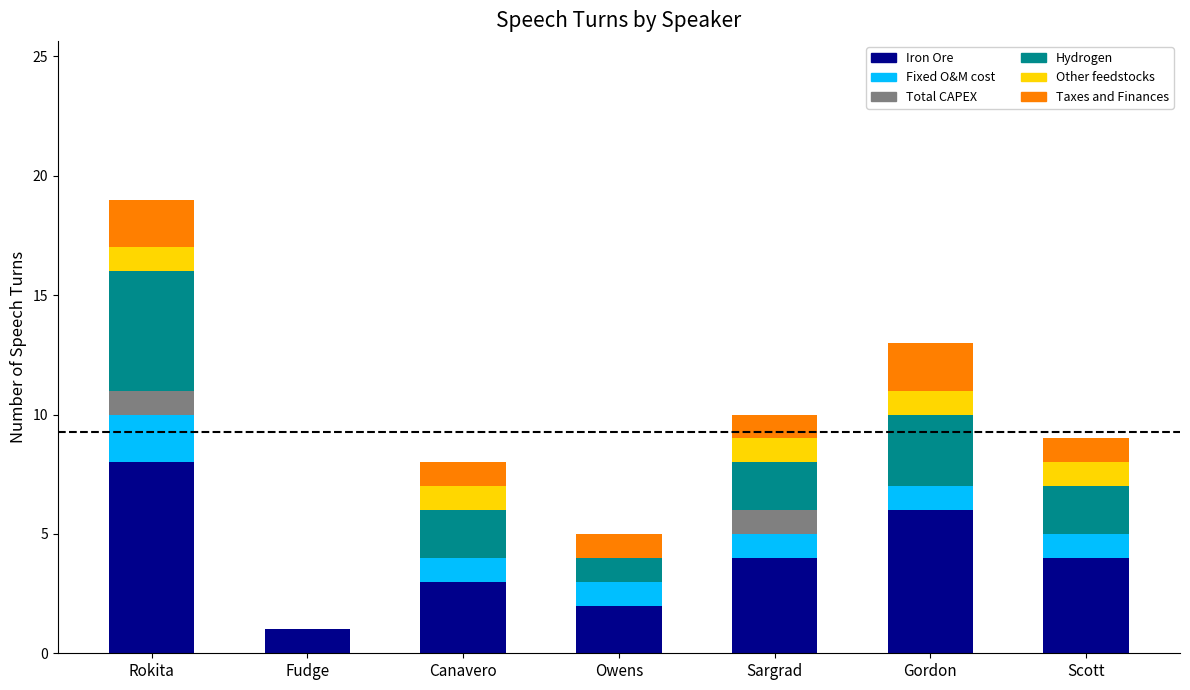

Which category has the highest value in the Iron Ore series?

Rokita